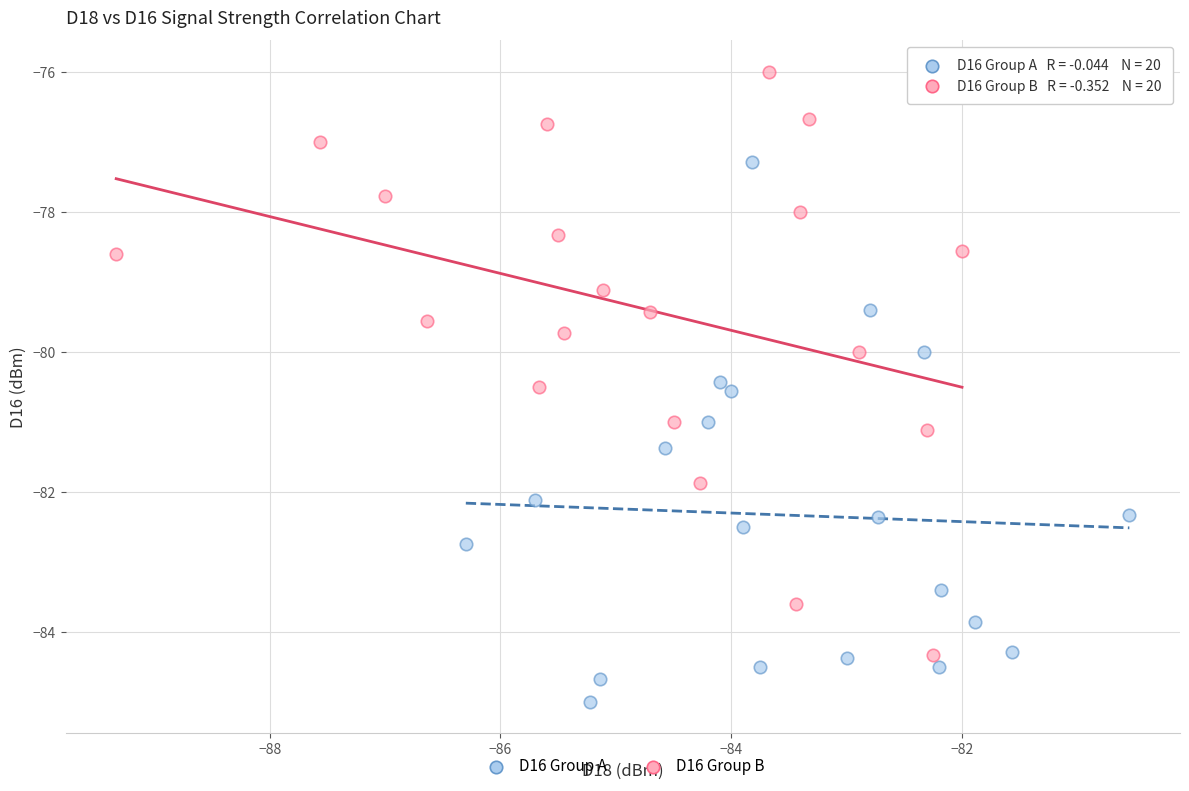

Which series reaches the minimum Y coordinate?

D16 Group A